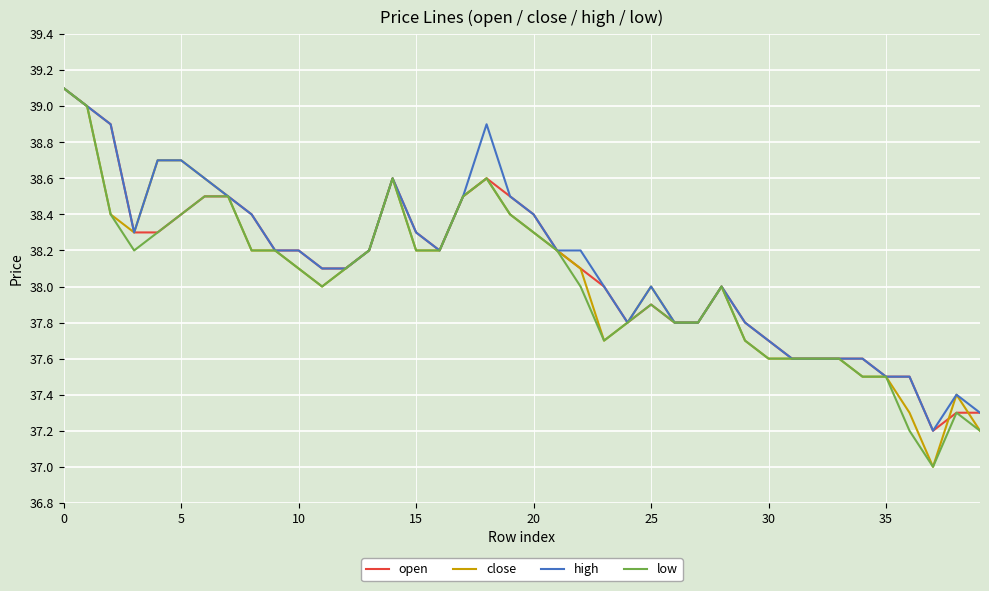

What is the greatest value displayed?

39.1